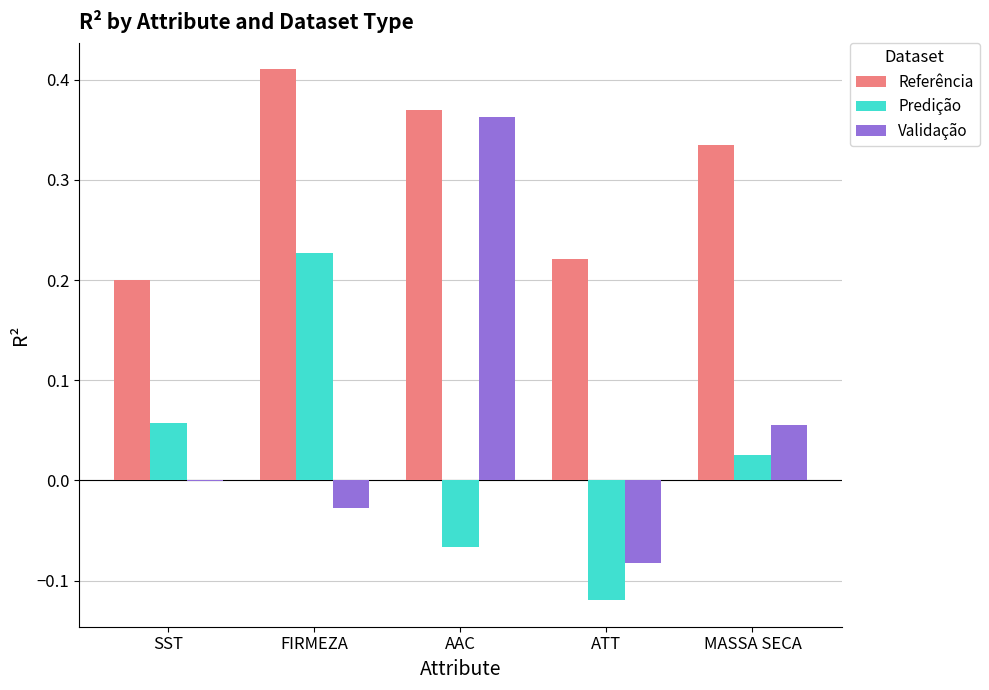

Is it true that Predição equals -0.2 at ATT?

False